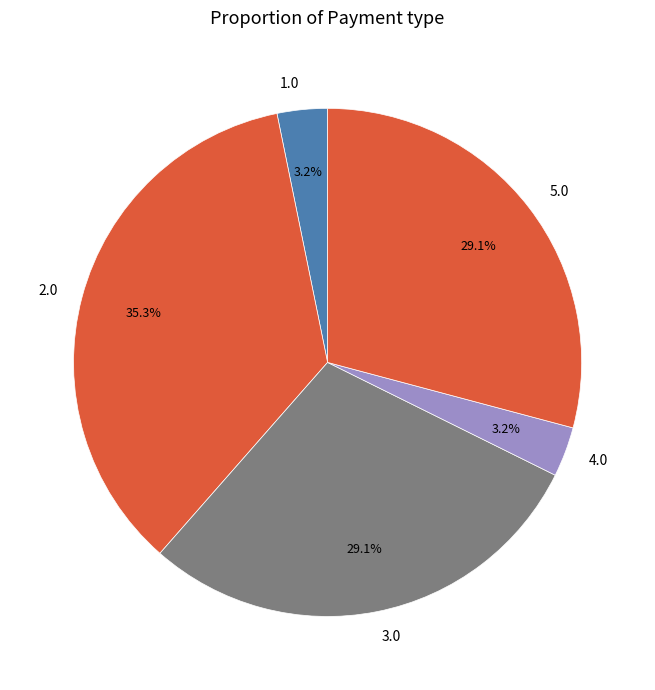

Approximately how many times larger is the value at 3.0 compared to 2.0?

0.8